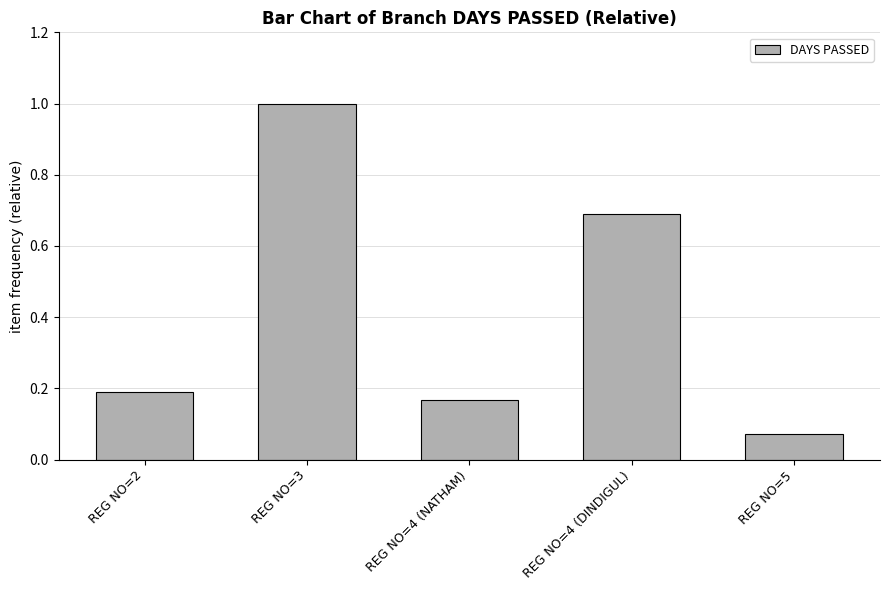

The value at REG NO=4 (NATHAM) is 0.2. True or false?

True